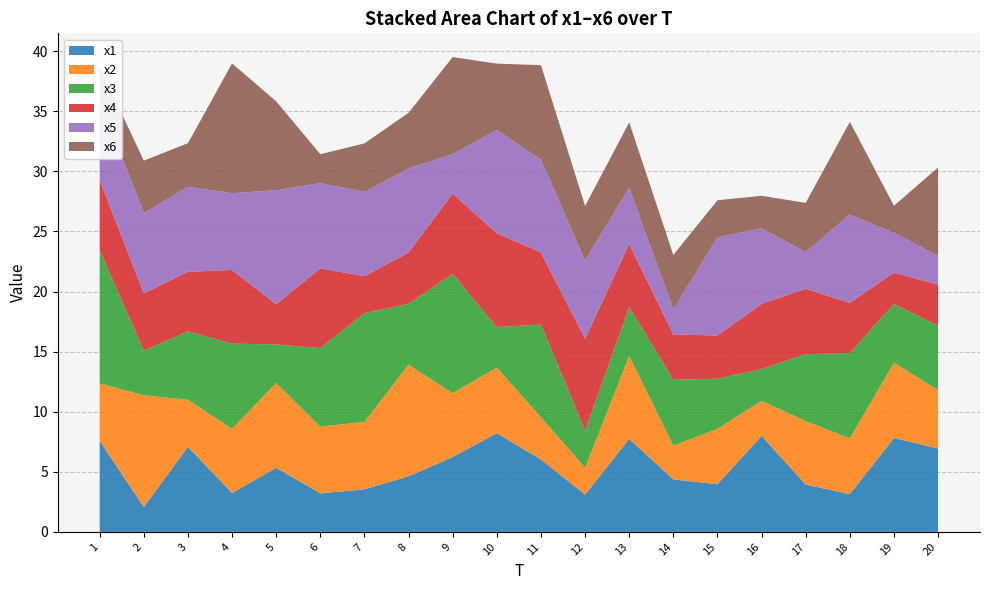

Reading right to left, what are all the values shown in this chart?

x1: 6.9	7.8	3.1	3.9	8.0	4.0	4.4	7.7	3.1	6.0	8.2	6.2	4.6	3.5	3.2	5.3	3.2	7.1	2.1	7.6
x2: 4.9	6.3	4.6	5.3	2.9	4.6	2.8	6.9	2.2	3.5	5.5	5.3	9.3	5.6	5.6	7.1	5.3	3.9	9.3	4.8
x3: 5.3	4.9	7.1	5.6	2.6	4.2	5.5	4.1	3.1	7.7	3.4	9.9	5.1	9.0	6.5	3.2	7.1	5.7	3.7	11.1
x4: 3.4	2.6	4.2	5.4	5.4	3.6	3.8	5.3	7.7	6.0	7.8	6.7	4.3	3.1	6.6	3.3	6.1	5.0	4.8	5.8
x5: 2.4	3.3	7.3	3.1	6.3	8.2	2.1	4.7	6.5	7.7	8.6	3.3	7.0	7.0	7.1	9.5	6.4	7.1	6.7	6.6
x6: 7.3	2.3	7.7	4.1	2.7	3.1	4.5	5.4	4.5	7.9	5.5	8.1	4.6	4.0	2.4	7.4	10.8	3.6	4.4	2.8